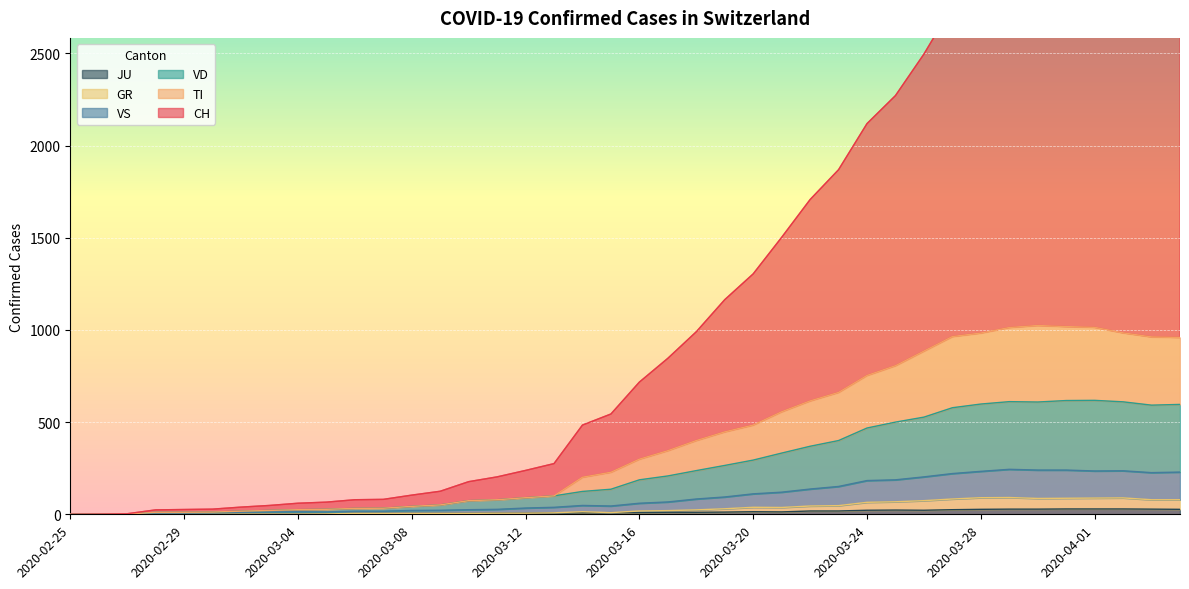

Read the GR value at 2020-03-15, to the nearest 10.

10